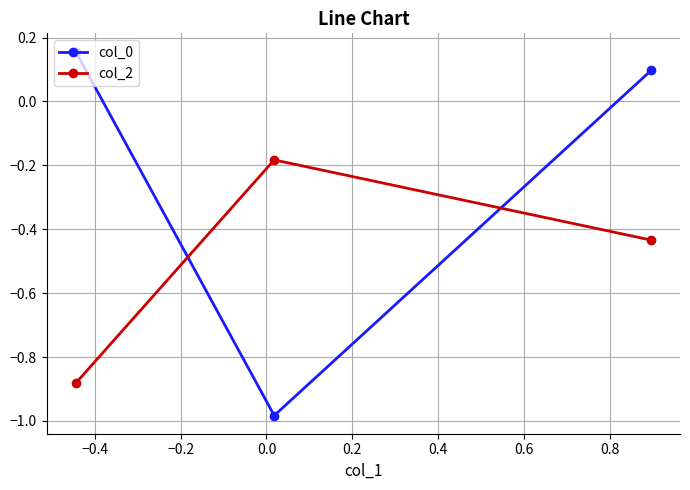

What are all the series names shown in the legend?

col_0, col_2